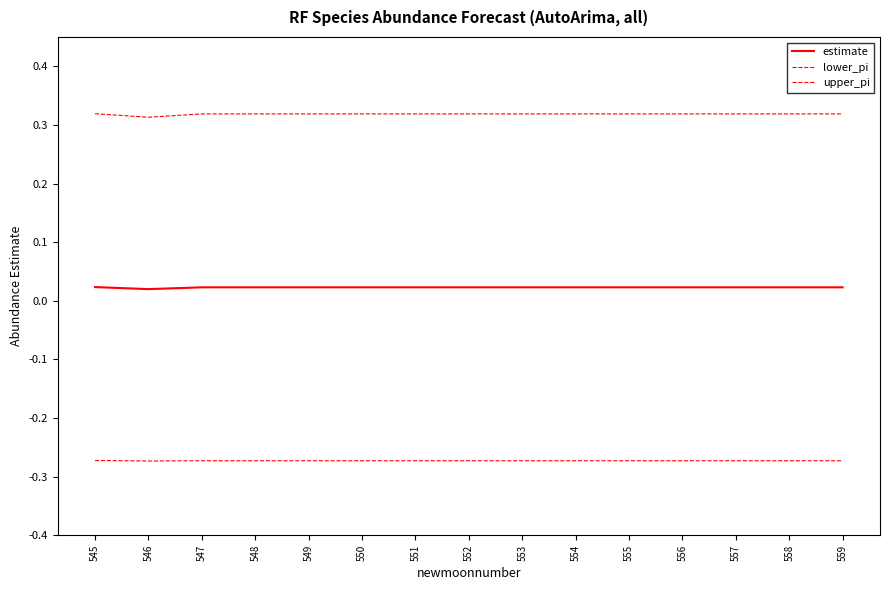

Does the chart display data point markers on the line(s)?

No